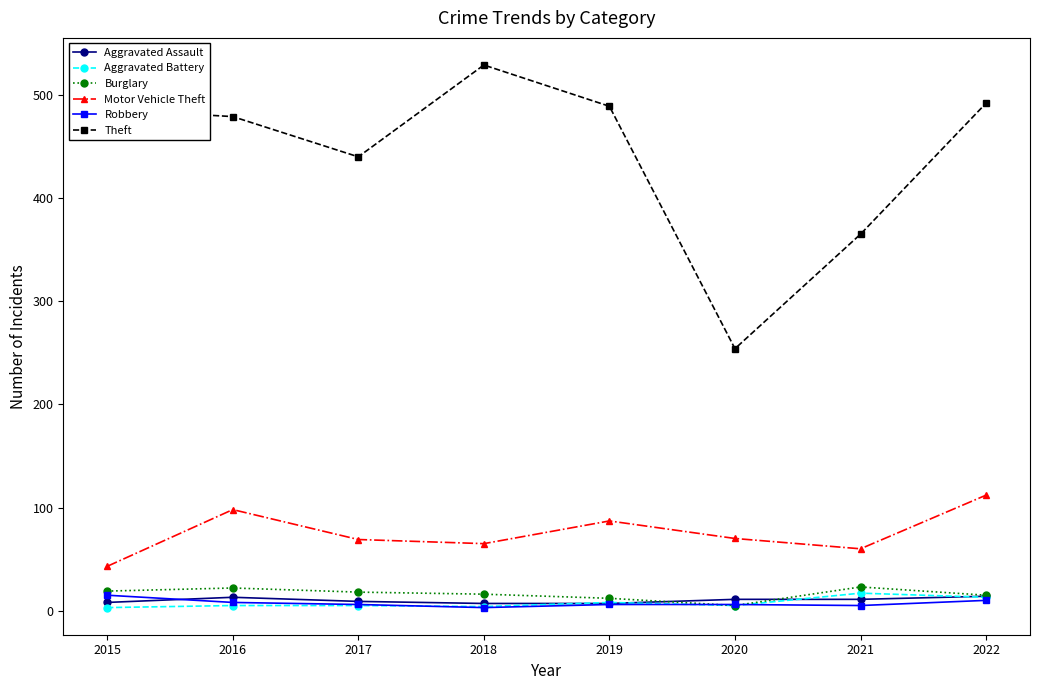

Is the value of Motor Vehicle Theft at 2018 greater than the value of Aggravated Assault at 2019?

Yes